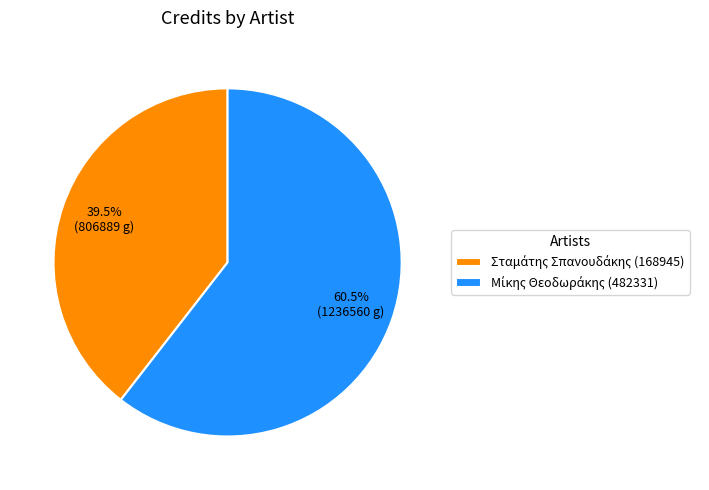

Does any single category account for the majority?

Yes